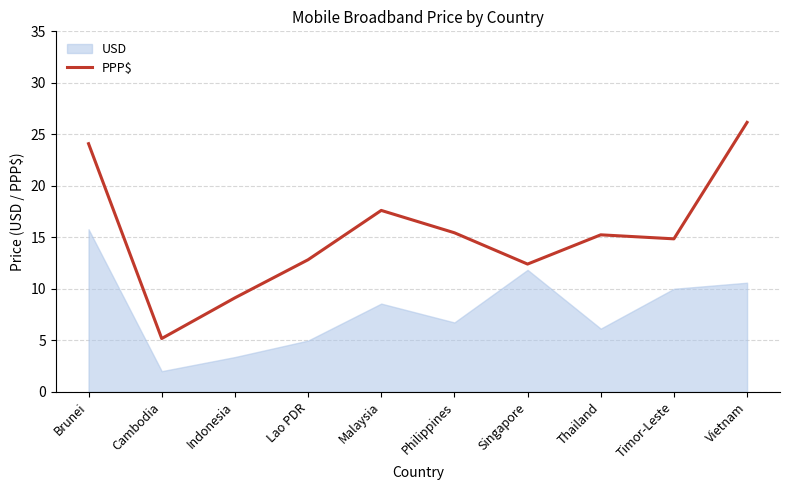

The value of PPP$ at Vietnam is 26.2. True or false?

True